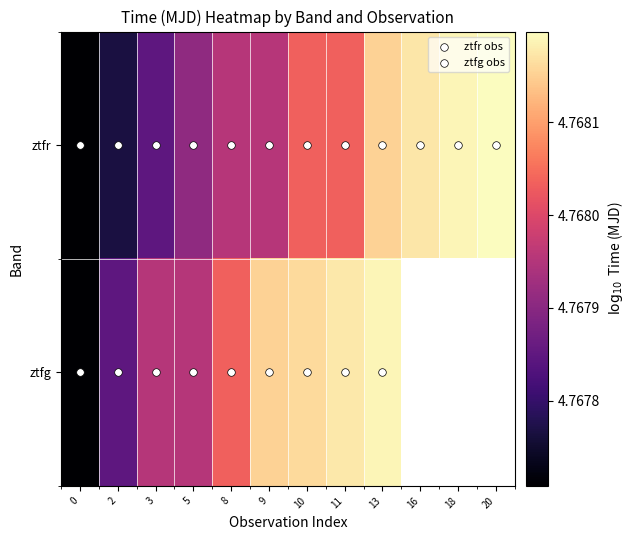

Approximately how many times larger is the value at 18 compared to 10?

1.0